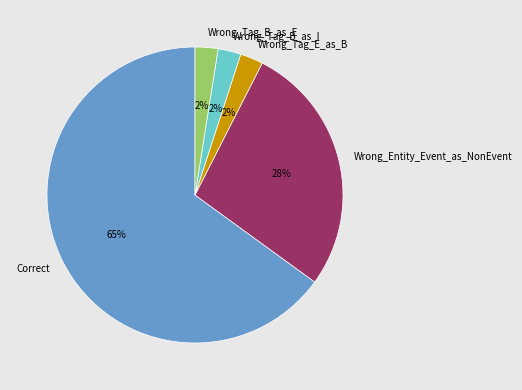

Is the sum of Wrong_Tag_E_as_B and Correct greater than half?

Yes